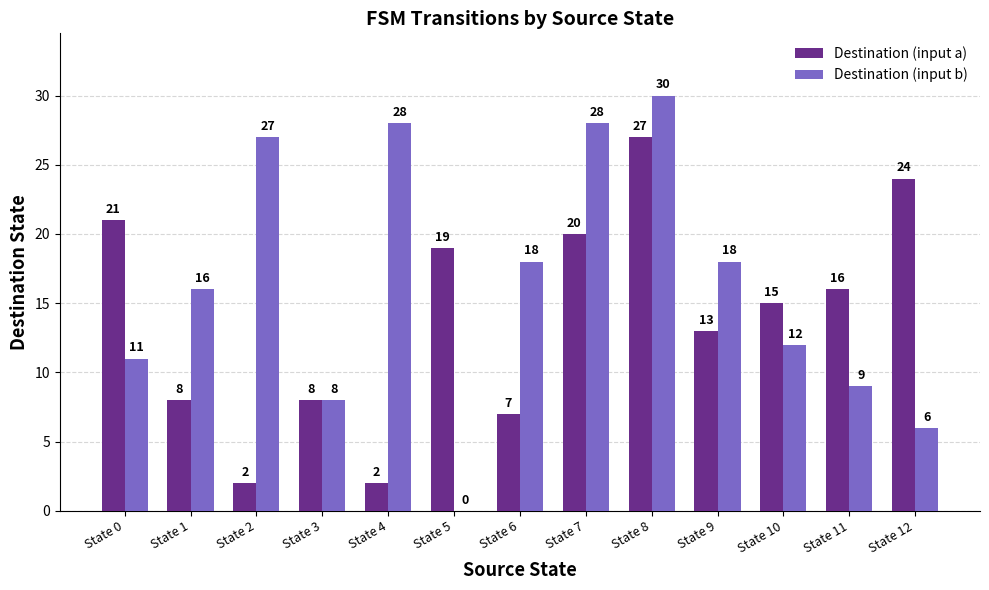

What are all the series names shown in the legend?

Destination (input a), Destination (input b)